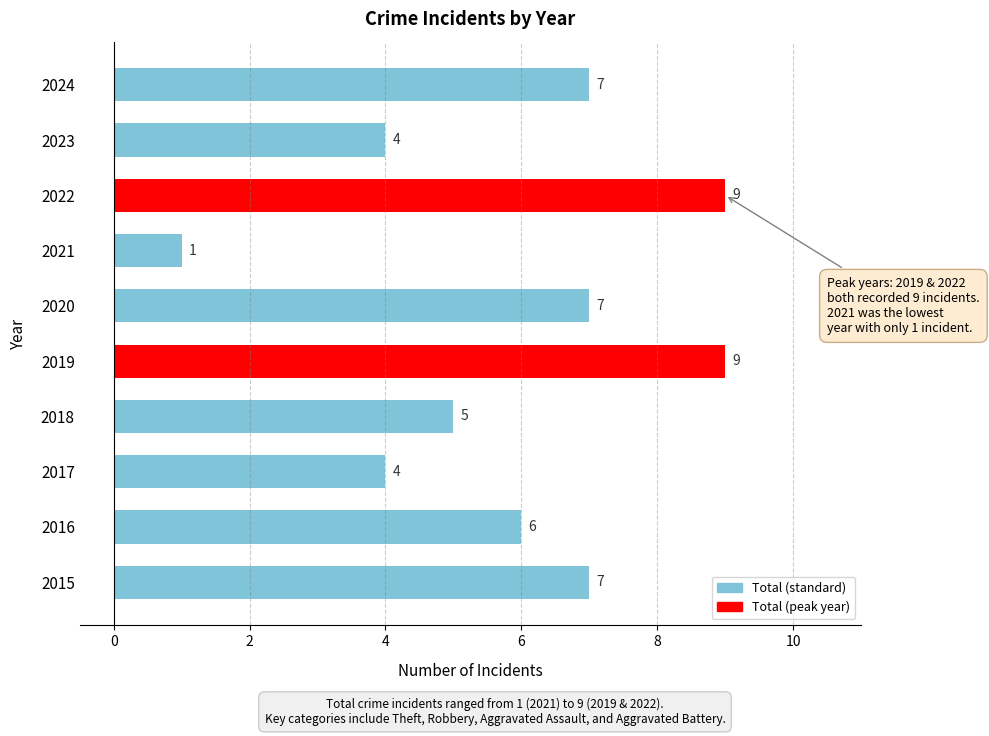

What is the ratio of the value at 2016 to the value at 2017?

1.5